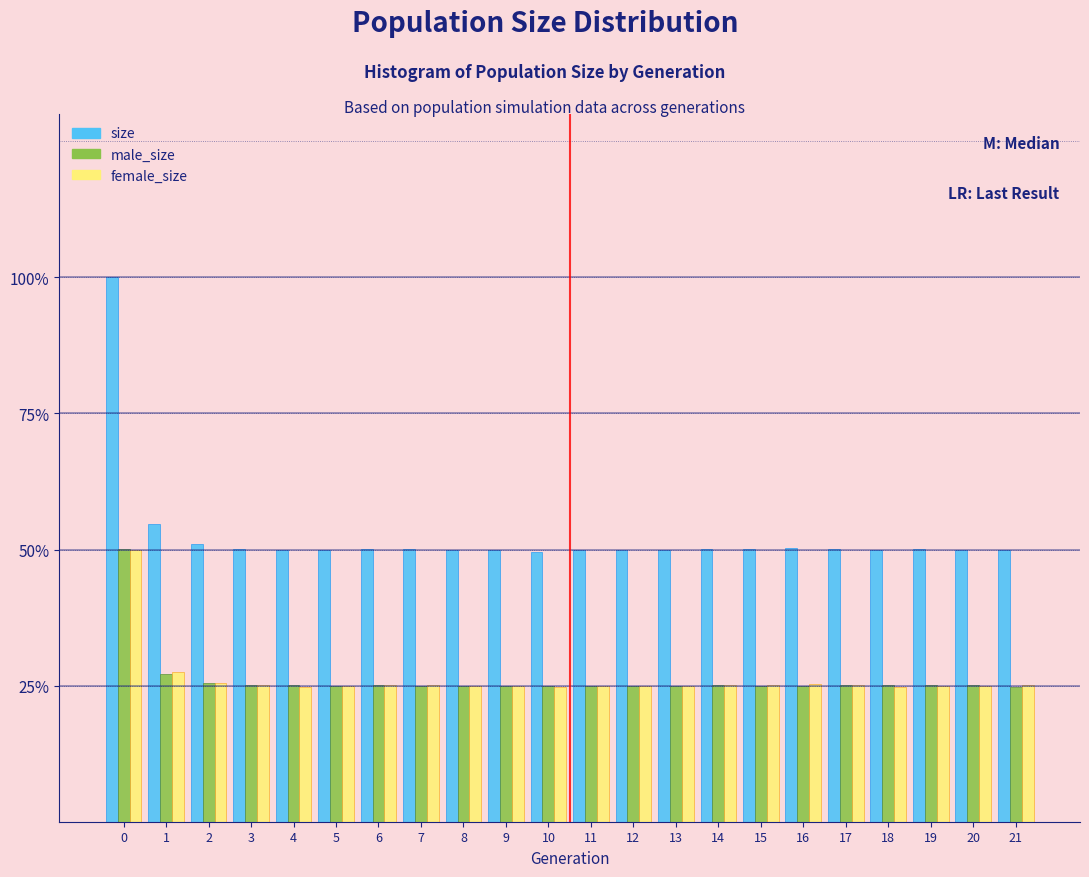

True or false: male_size has a value of 25.1 at 6.

True